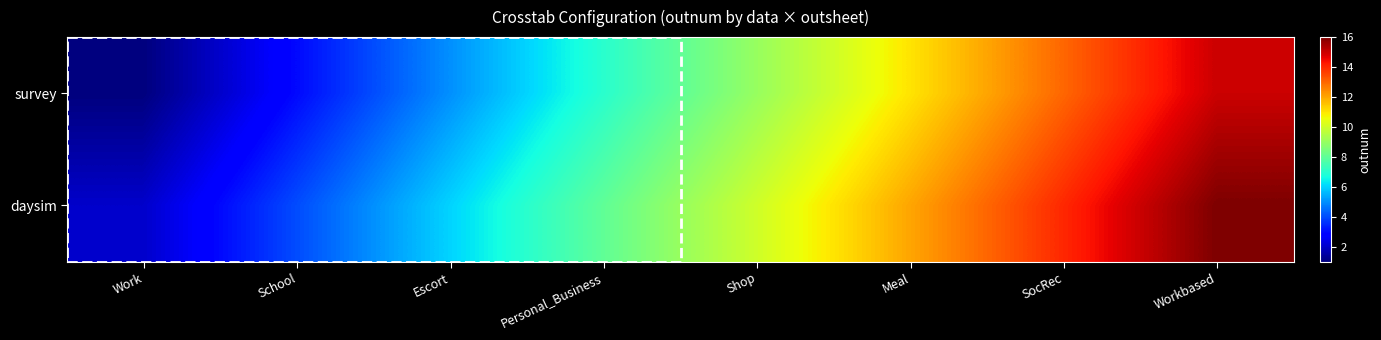

How many categories are shown in the chart?

8